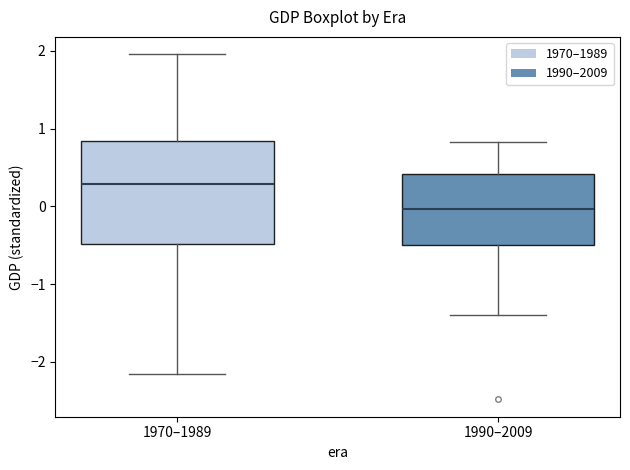

Comparing the boxes themselves (not the whiskers), which one is the tallest?

1970–1989